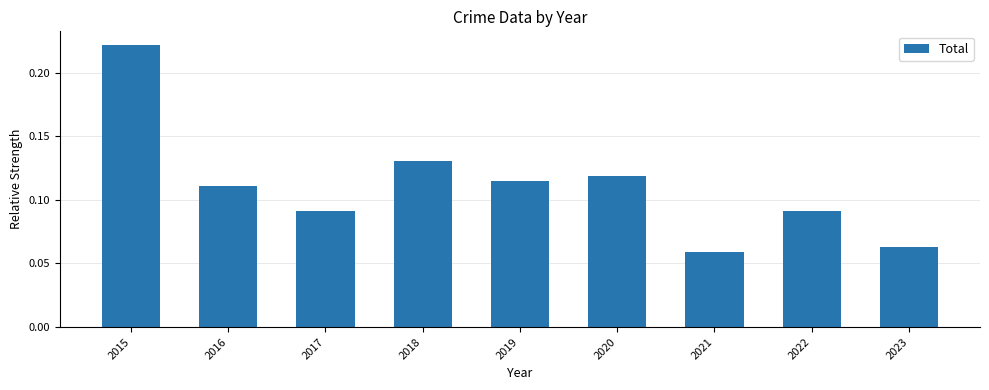

Between 2022 and 2015, which is larger?

2015